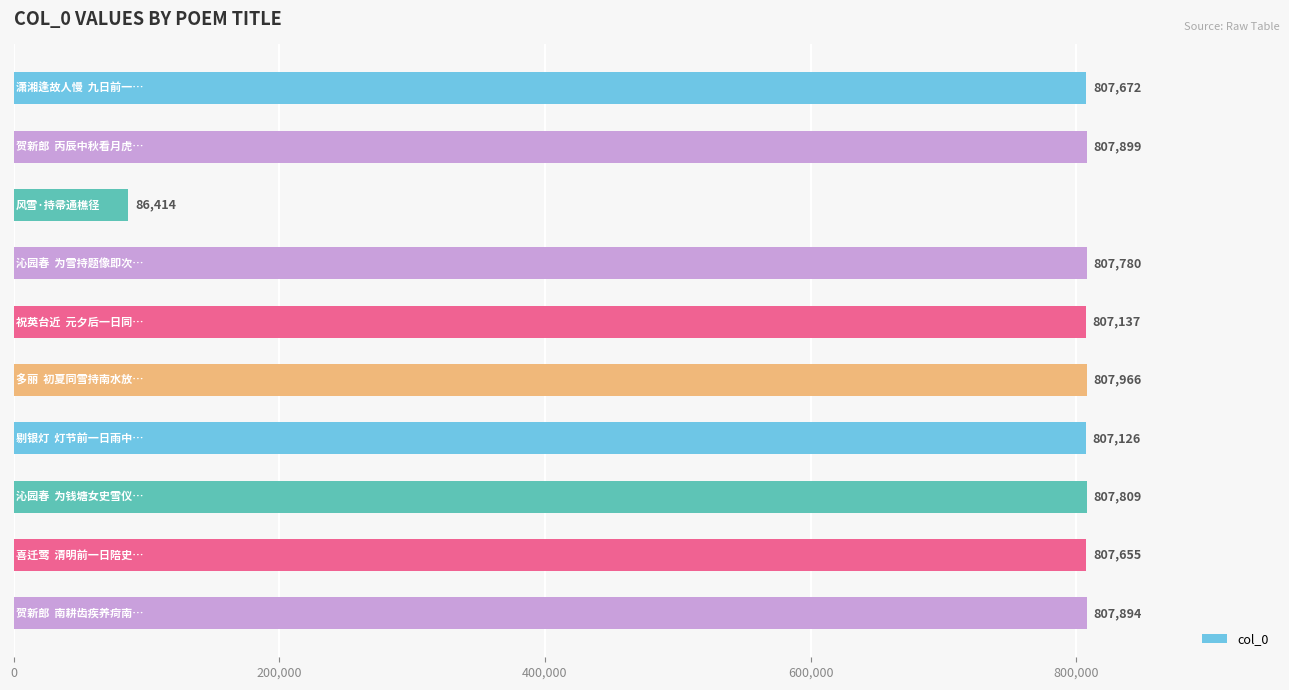

What is the greatest value displayed?

807966